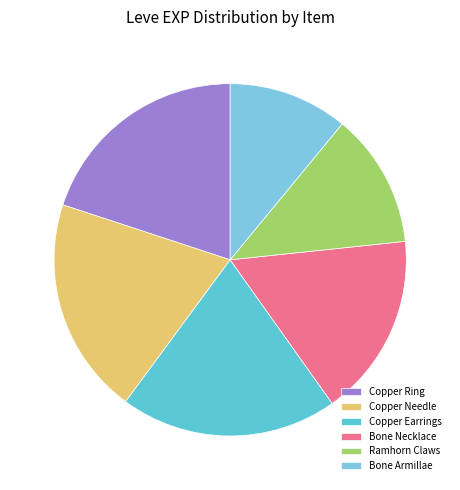

Which slice is the largest?

Copper Earrings